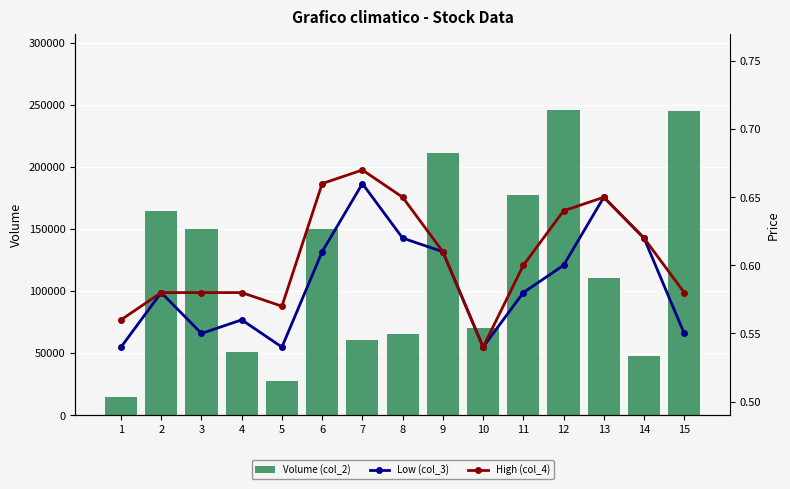

What is the value of the Low (col_3) bar at the 4th from the left?

0.6